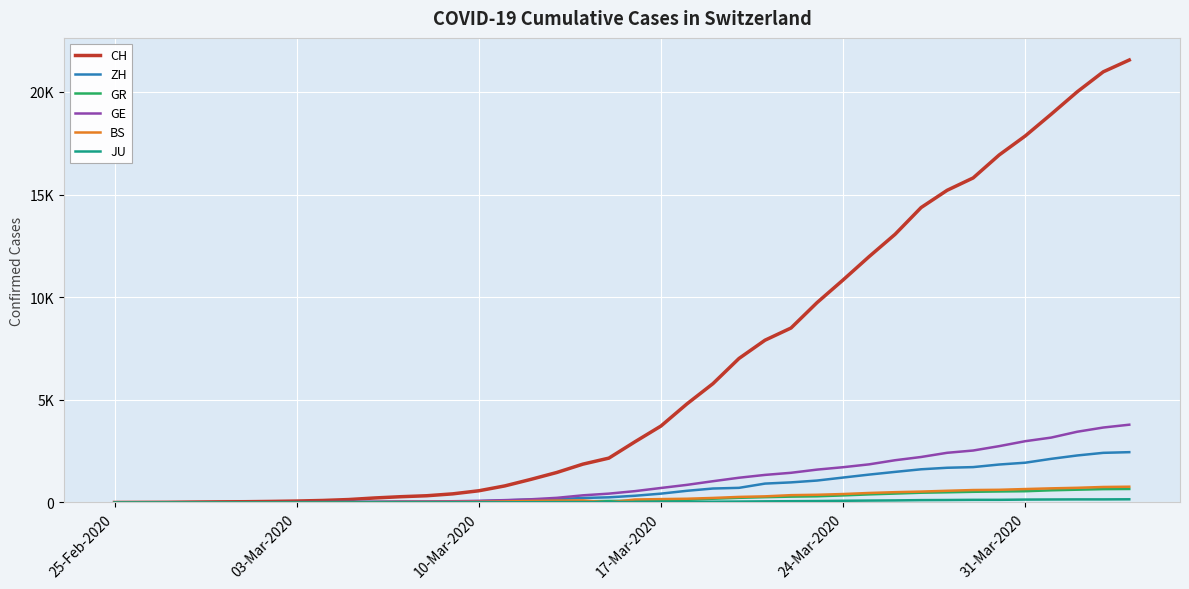

Which series has the widest spread of values?

CH